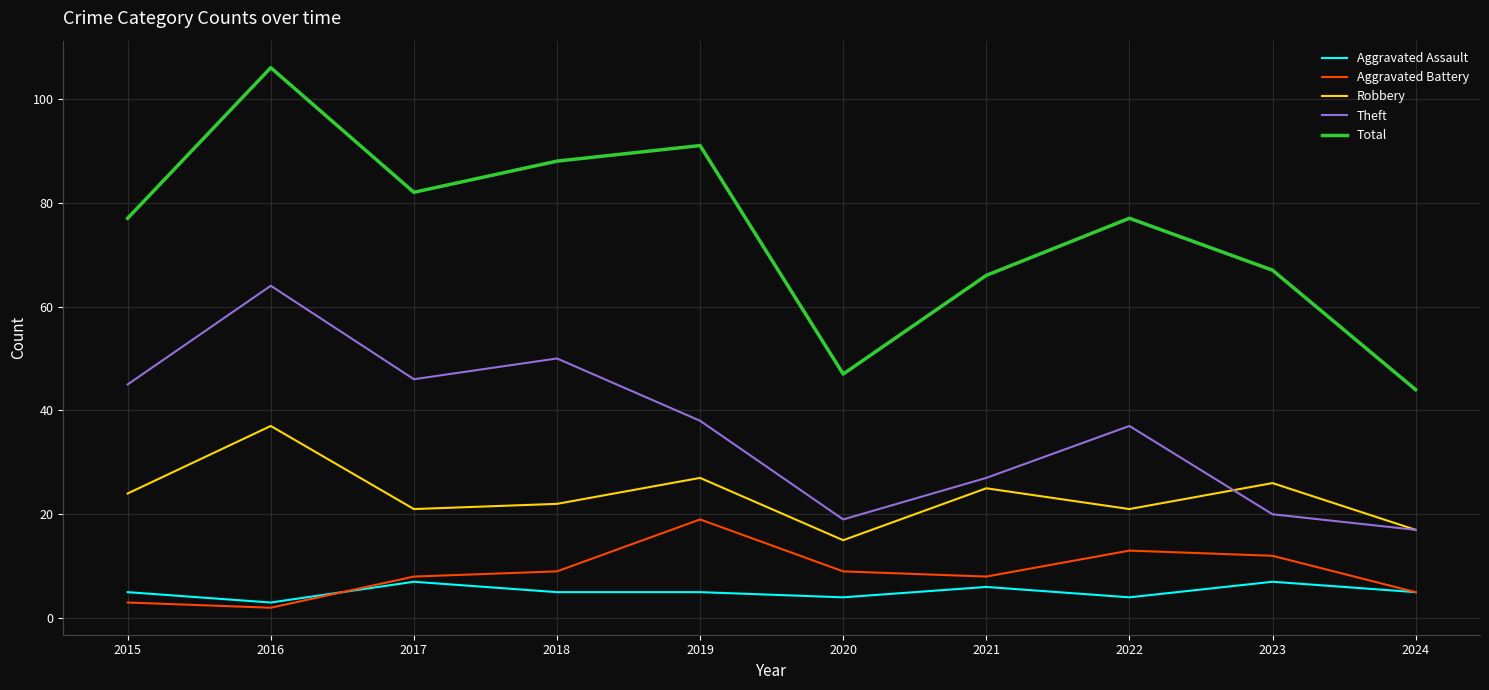

Rank the series at 2020 from highest to lowest value.

Total, Theft, Robbery, Aggravated Battery, Aggravated Assault